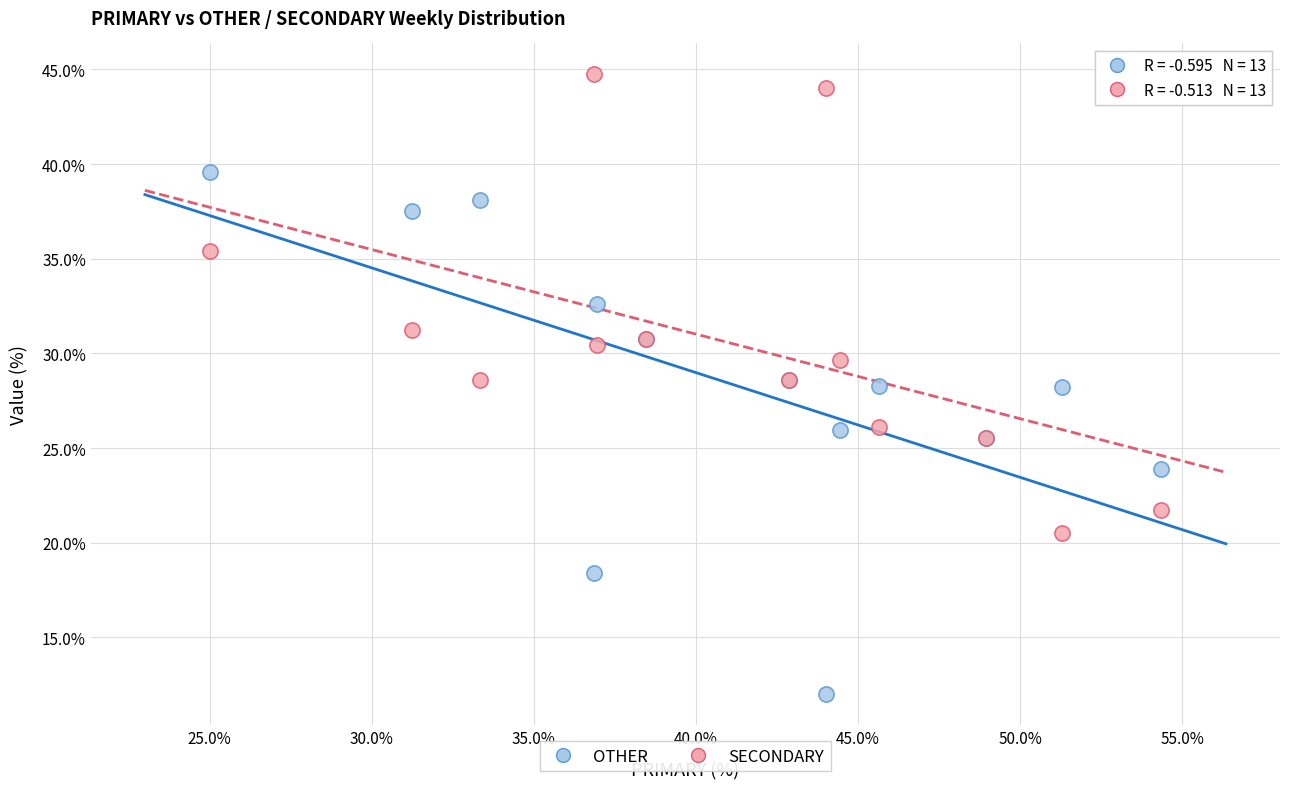

Which series reaches the minimum Y coordinate?

OTHER